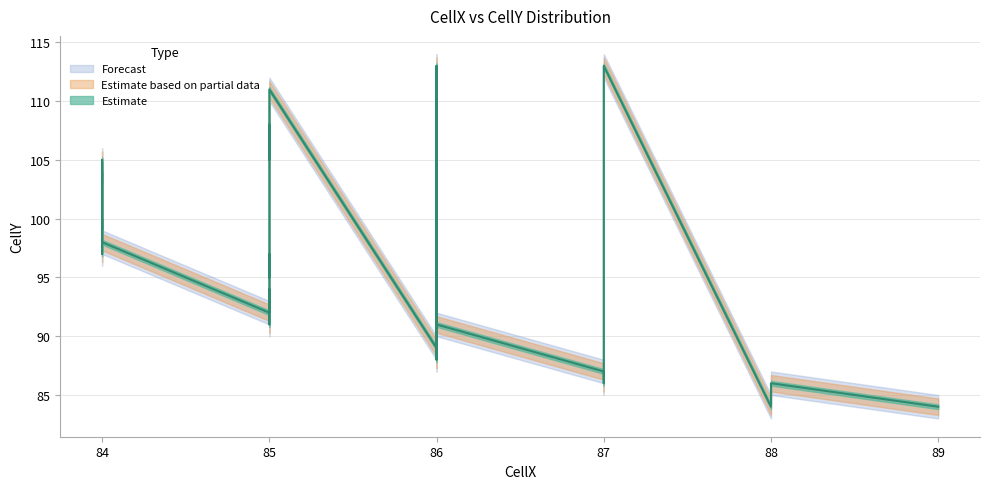

The value of CellY_low at 26 is 136. True or false?

False